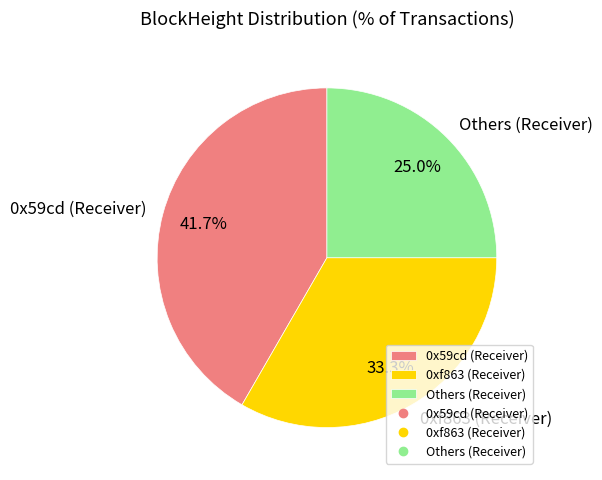

Rank the categories by value from highest to lowest.

0x59cd (Receiver), 0xf863 (Receiver), Others (Receiver)